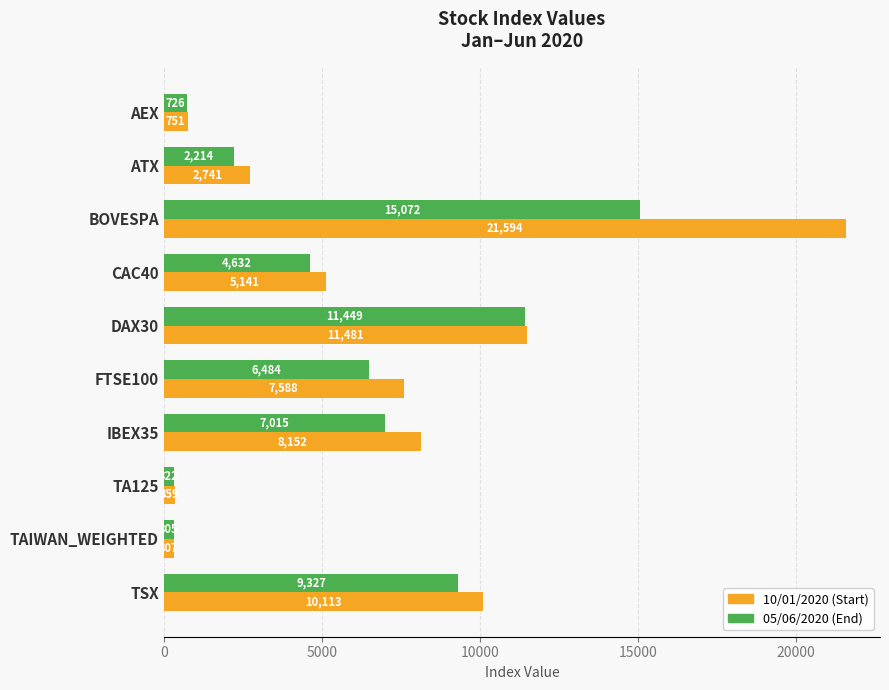

At which category does the chart reach its minimum across all series?

TAIWAN_WEIGHTED